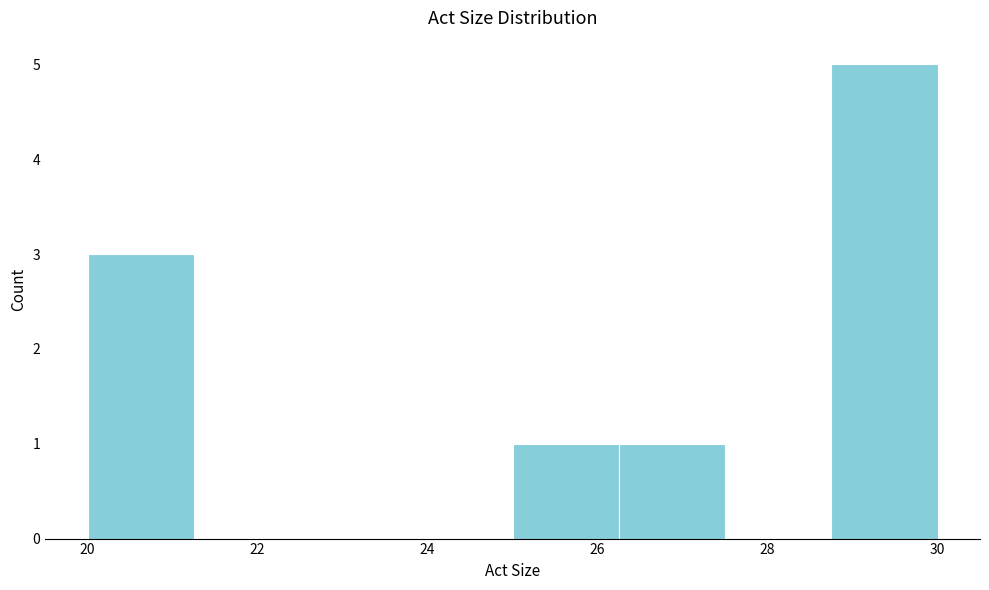

Over which range of the x-axis is the bar tallest?

28.75 to 30.00